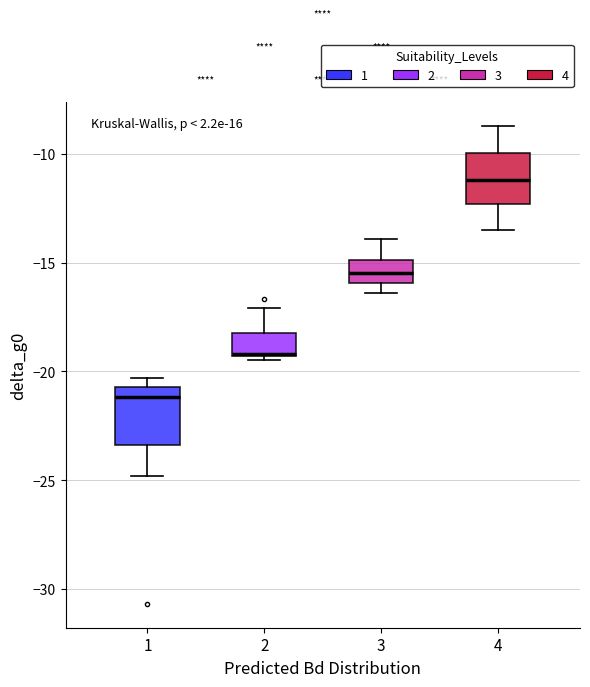

Reading left to right, read every box against the y-axis: the position of its median line, the range the box covers, and the ends of its whiskers. The values are not printed on the chart, so give them approximately, as read against the axis.

1: median -21.0, box -23.5 to -20.5, whiskers -25.0 to -20.5 (just above the box's upper edge)
2: median -19.0, box -19.5 to -18.0, whiskers -19.5 (just below the box's lower edge) to -17.0
3: median -15.5, box -16.0 to -15.0, whiskers -16.5 to -14.0
4: median -11.0, box -12.5 to -10.0, whiskers -13.5 to -8.5